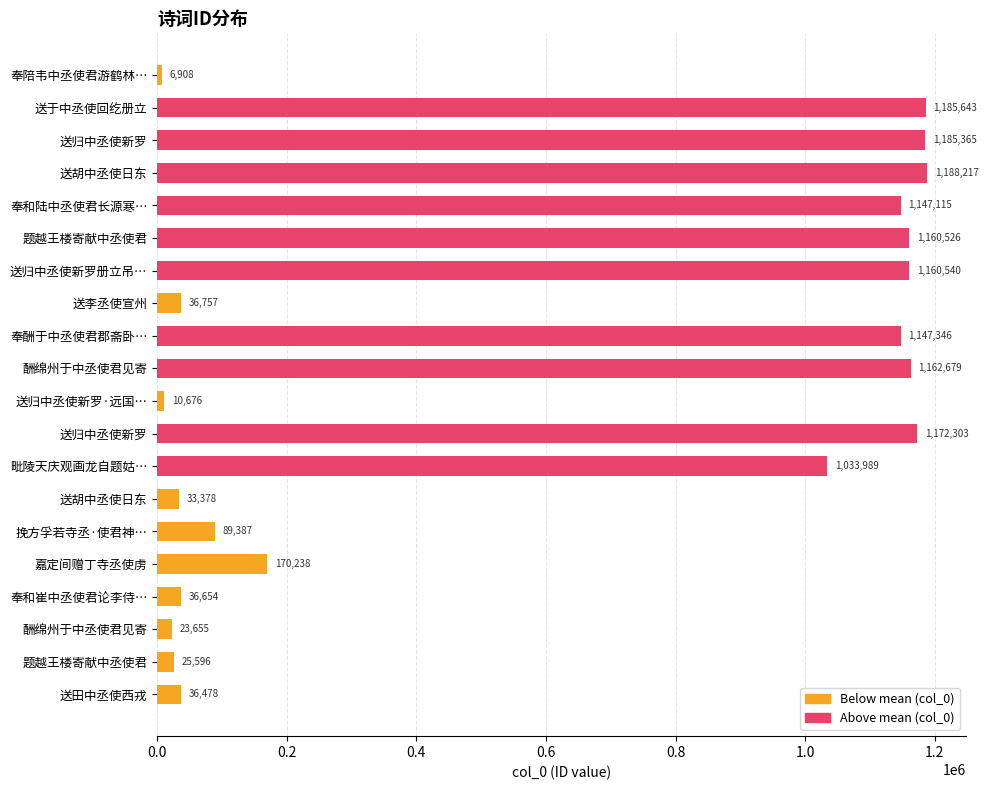

Count the number of data series in this chart.

1